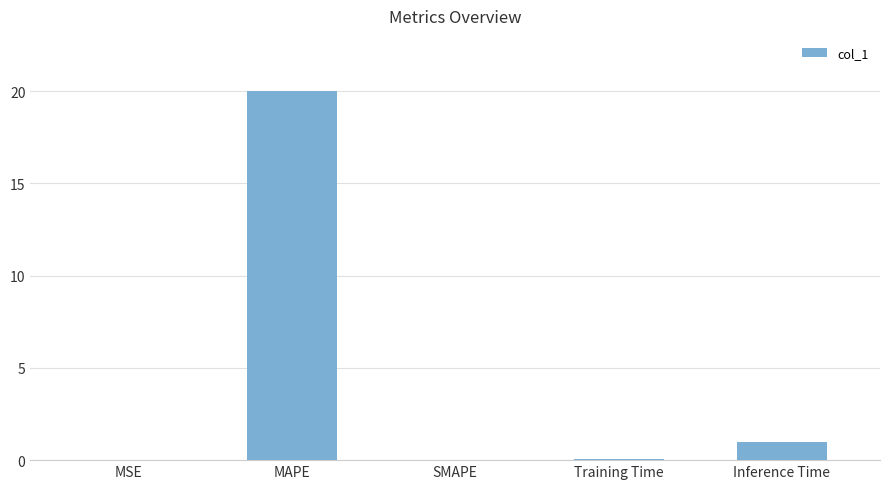

Is it true that the value at SMAPE is 0.0?

True